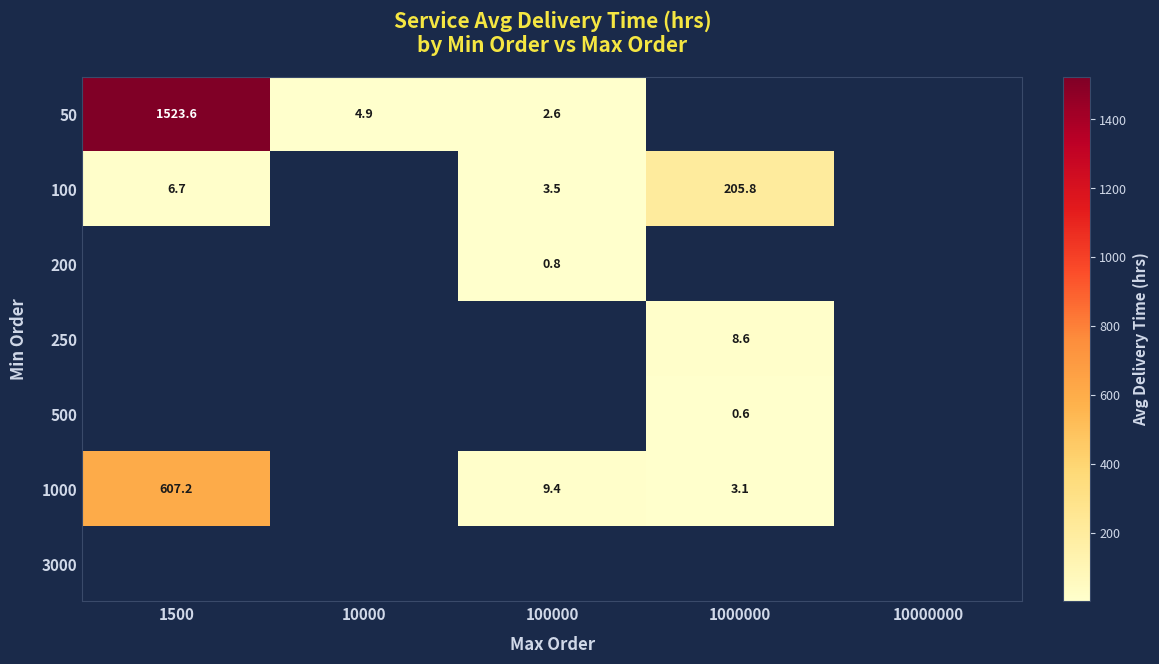

Read the 250 value at 1000000.

8.6